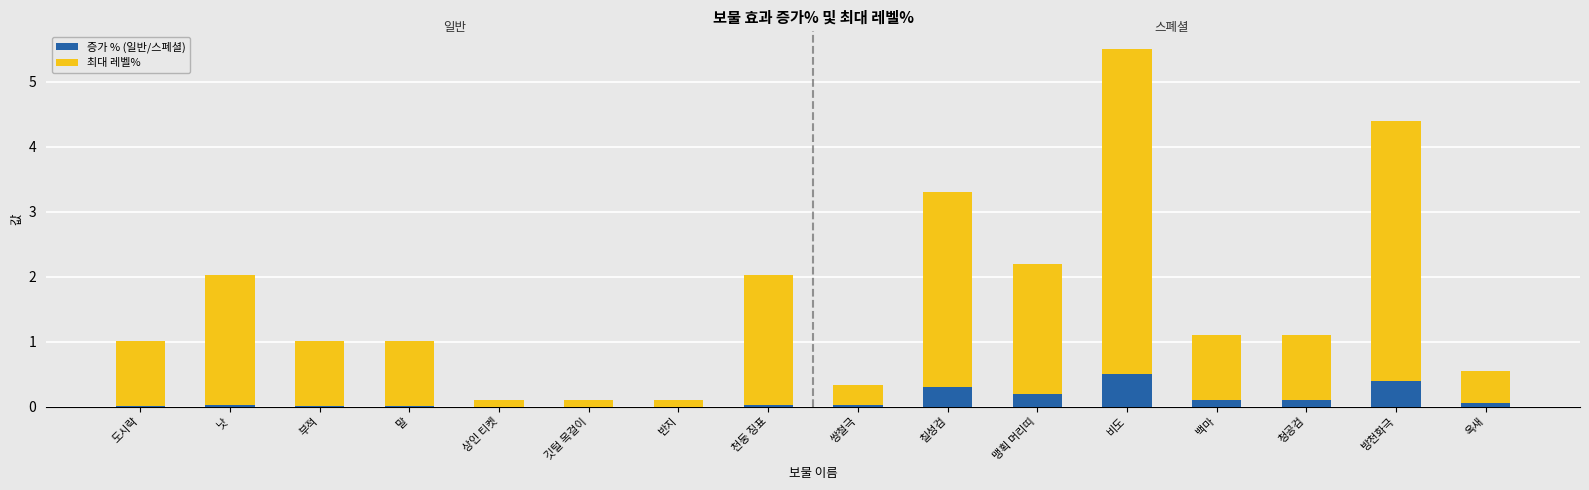

At which category is the sum across all series the highest?

비도